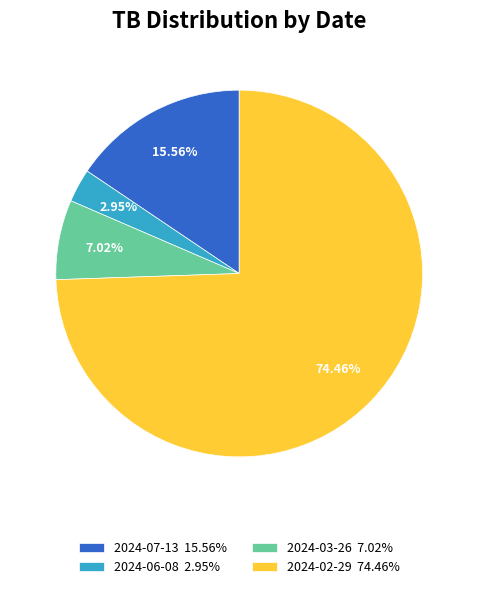

To the nearest percent, what percentage of the pie is 2024-07-13?

16%